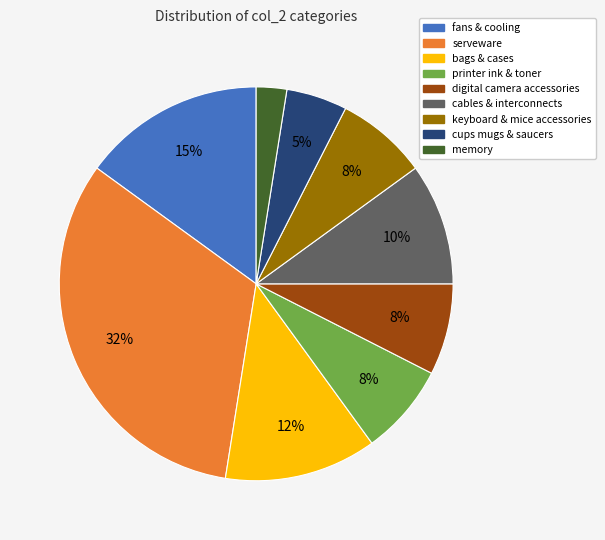

How many slices are in this pie chart?

9